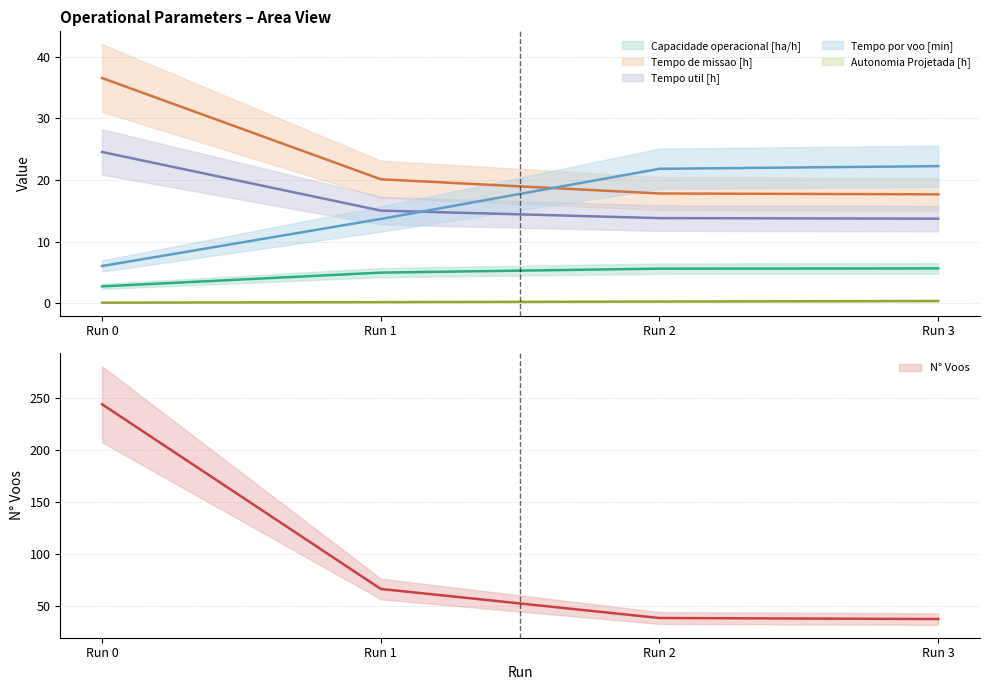

Count the number of data series in this chart.

6